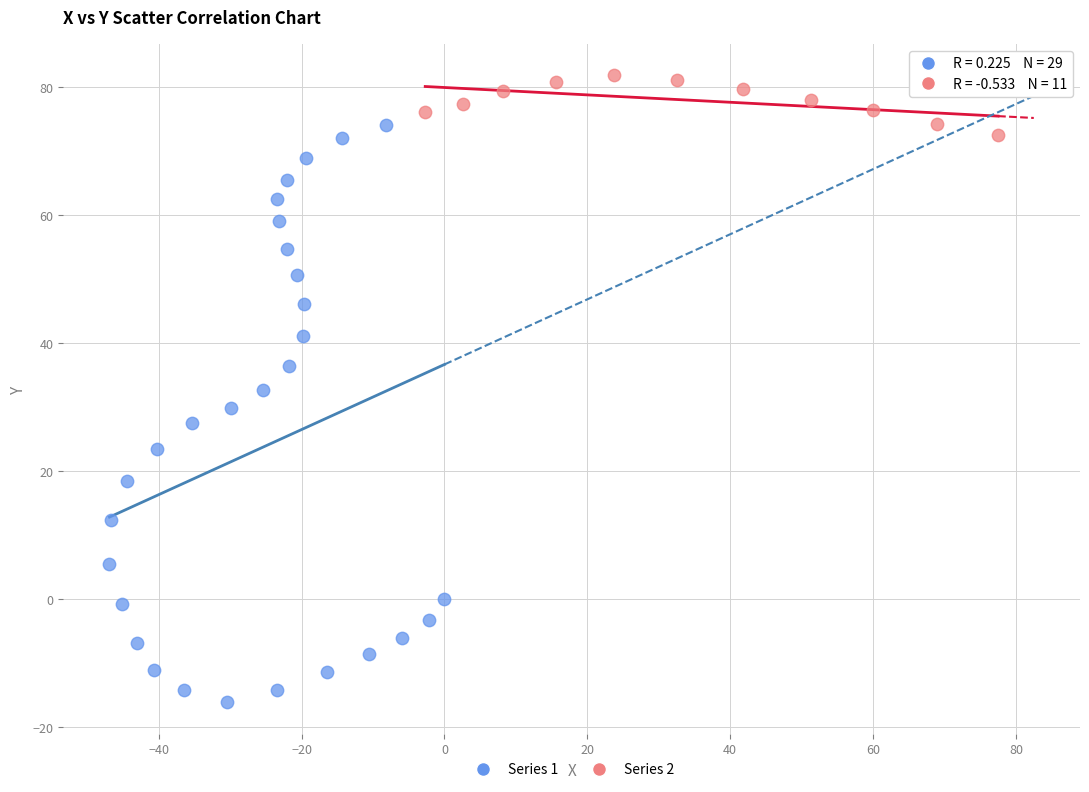

What are all the series names shown in the legend?

Series 1, Series 2